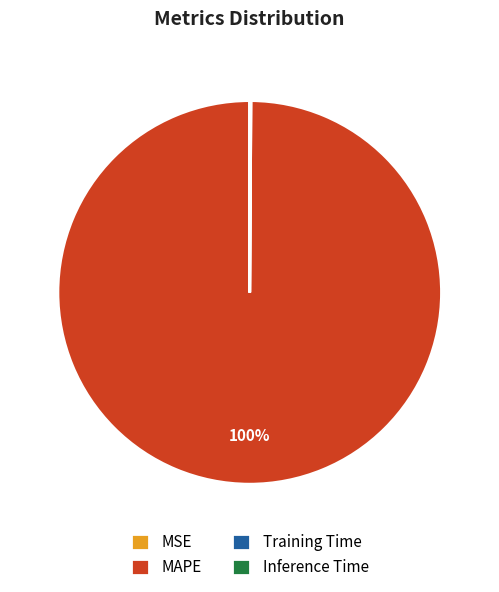

True or false: MAPE accounts for 100% of the total.

True